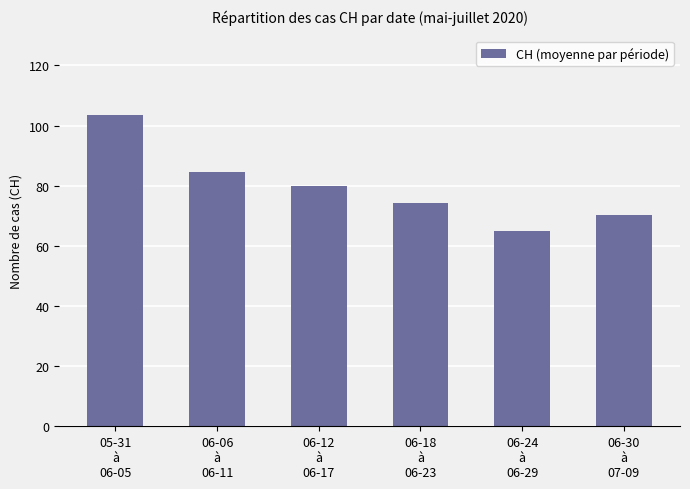

Approximately how many times larger is the value at 06-12
à
06-17 compared to 06-18
à
06-23?

1.1